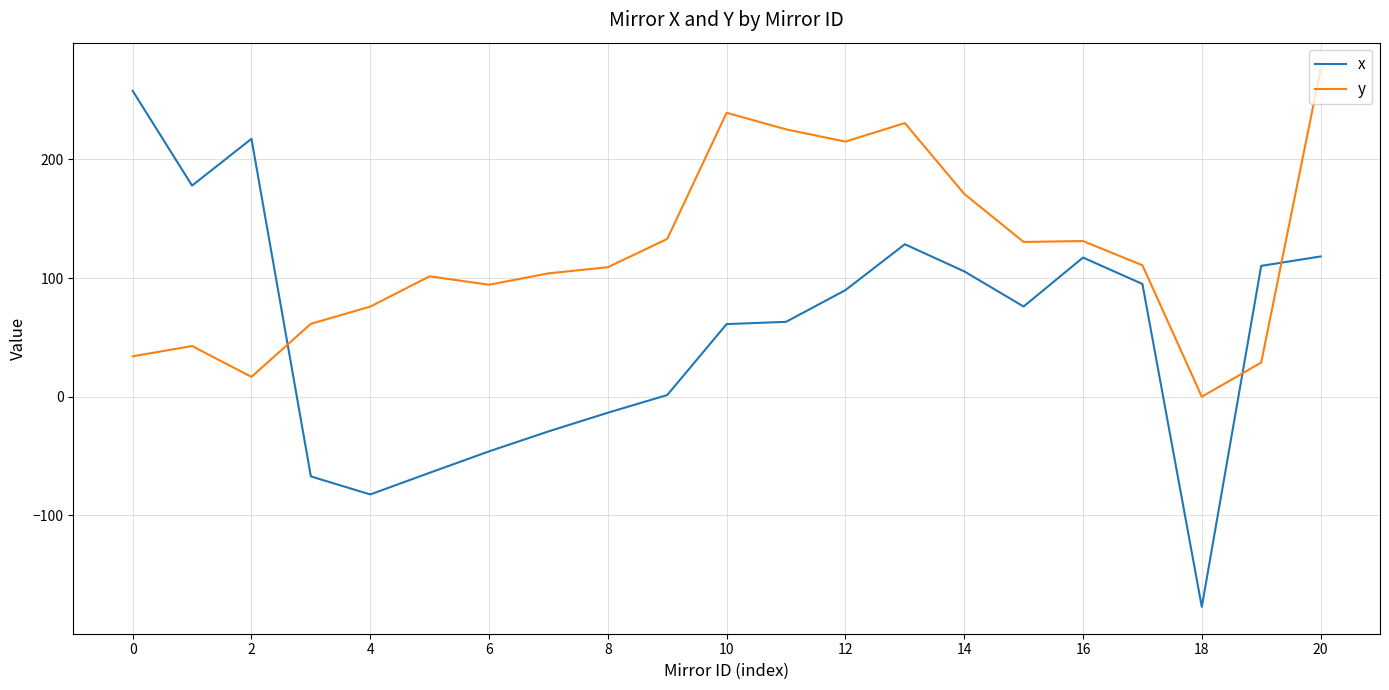

What is the smallest value displayed?

-177.0